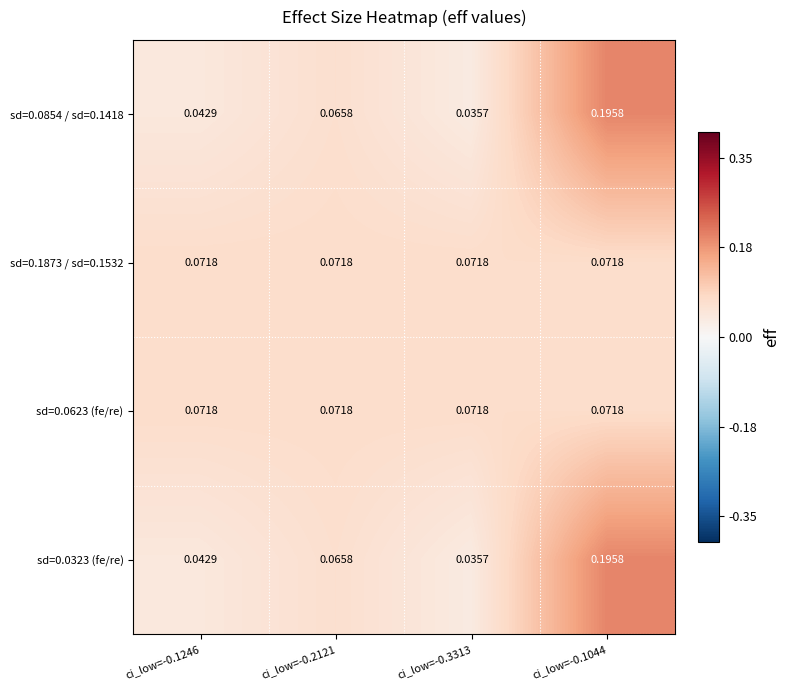

Is the value of sd=0.1873 / sd=0.1532 at ci_low=-0.1246 greater than the value of sd=0.0323 (fe/re) at ci_low=-0.1044?

No